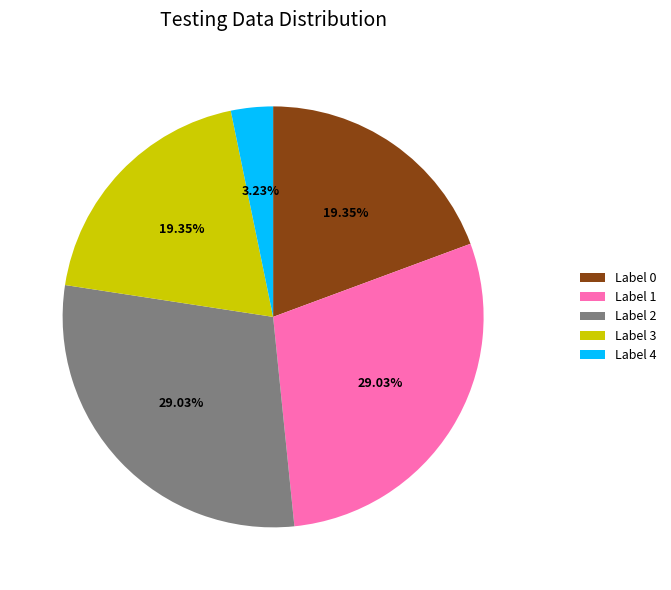

Is the sum of Label 3 and Label 2 greater than half?

No